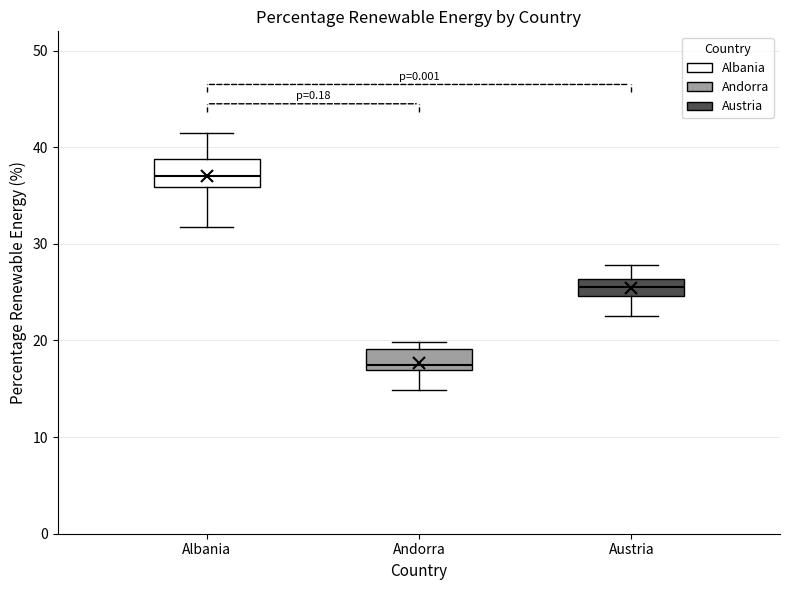

Reading left to right, transcribe this box plot: for each box, give where its median line is, the range the box spans, and where its two whiskers end, as read against the y-axis. The values are not printed on the chart, so give them approximately, as read against the axis.

Albania: median 37, box 36 to 39, whiskers 32 to 41
Andorra: median 17 (just above the box's lower edge), box 17 to 19, whiskers 15 to 20
Austria: median 26 (inside the box), box 25 to 26, whiskers 23 to 28